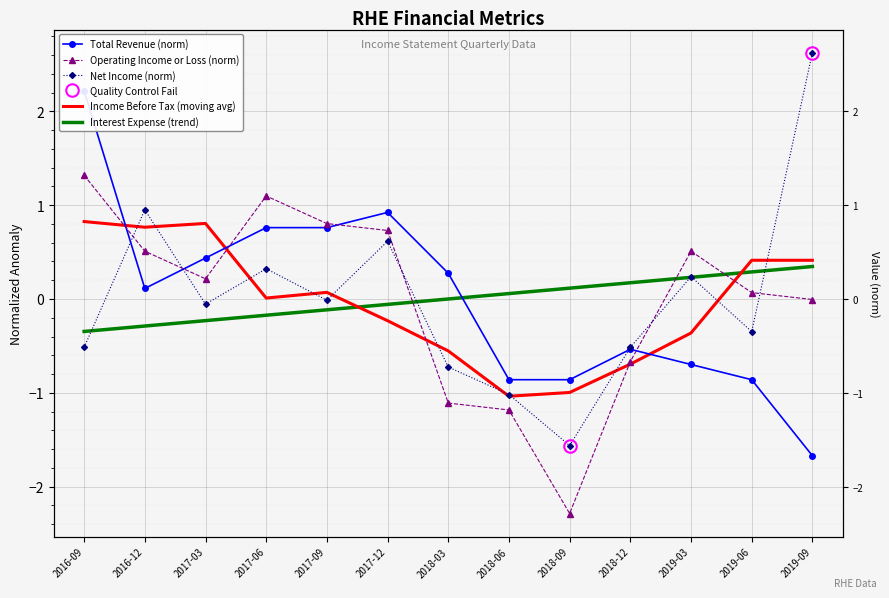

Which series has the largest total across all categories?

Total Revenue (norm)